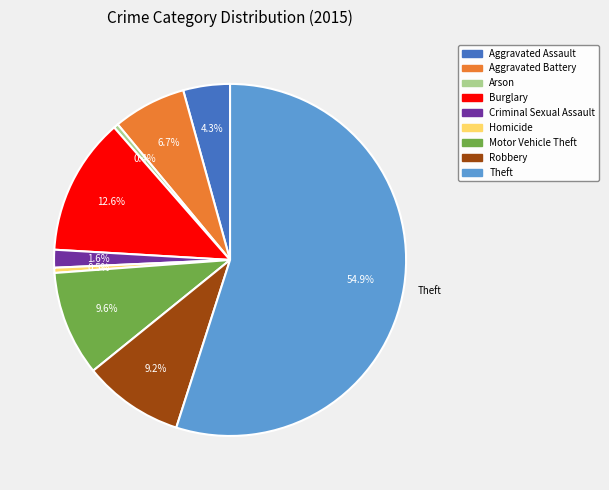

What percentage is NOT represented by Arson?

99.6%